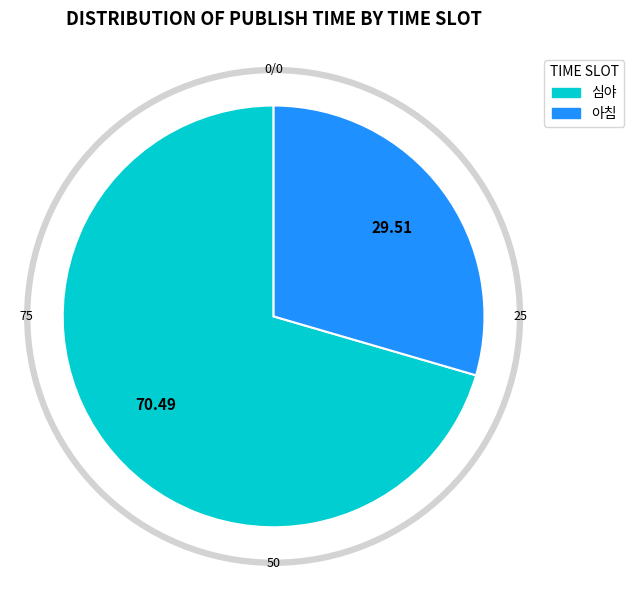

Rank the categories by value from lowest to highest.

아침, 심야